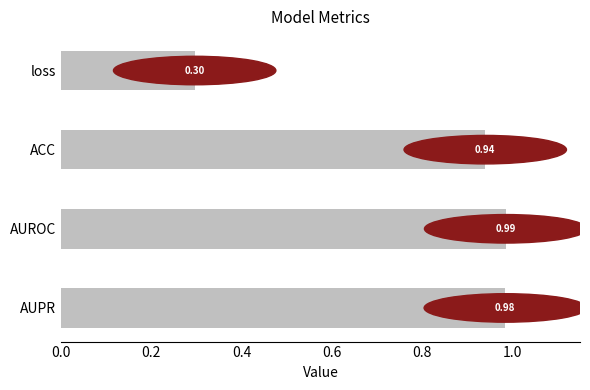

Count the number of data series in this chart.

1